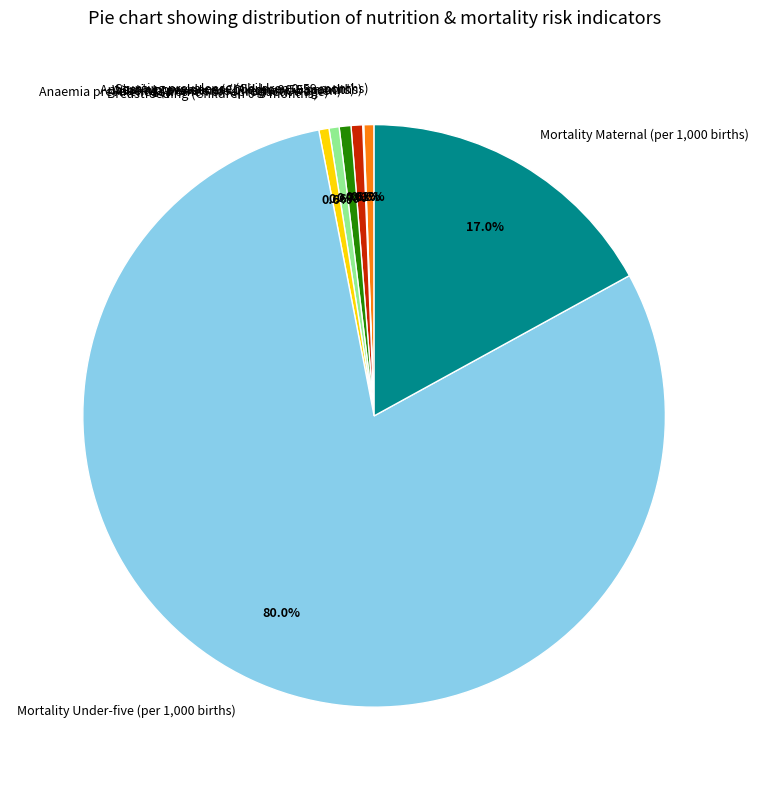

What is the largest slice in the pie chart?

Mortality Under-five (per 1,000 births)